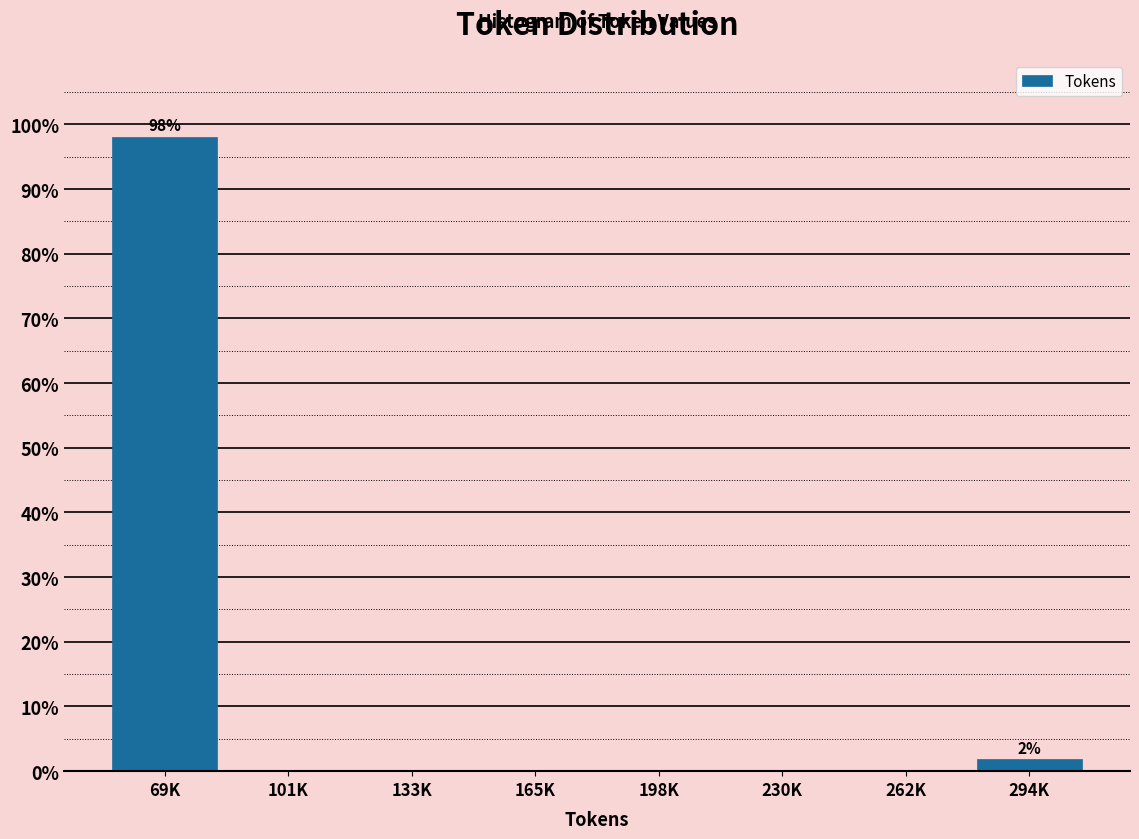

Reading right to left, what are all the values shown in this chart?

294K=1.9	262K=0.0	230K=0.0	198K=0.0	165K=0.0	133K=0.0	101K=0.0	69K=98.1